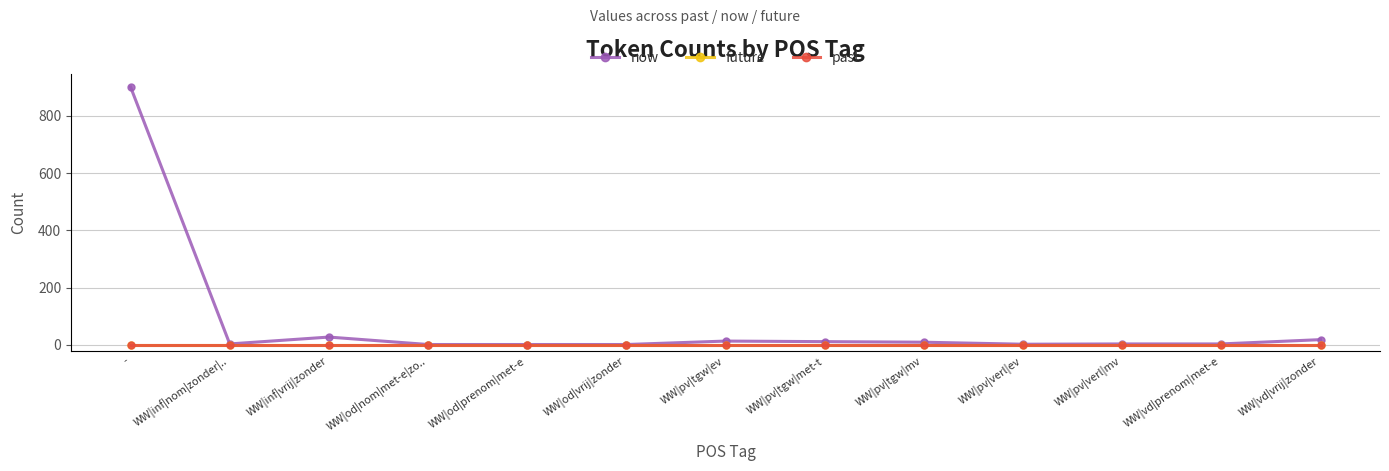

Is this an area chart (filled region under the line)?

No